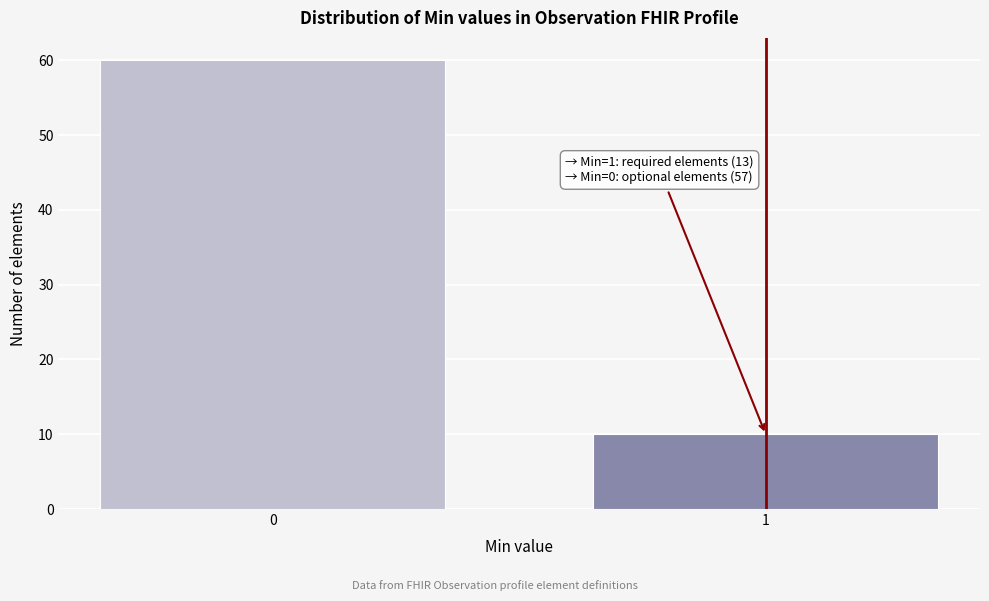

Reading left to right, extract all data points from this chart.

0=60	1=10